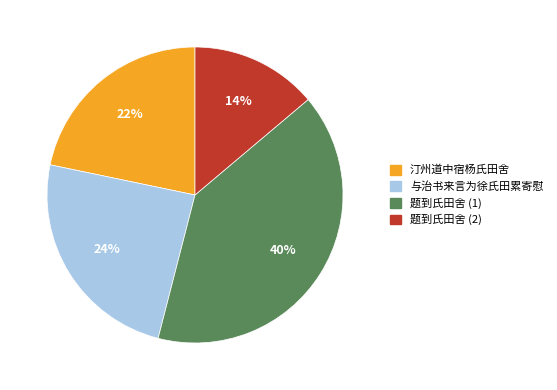

To the nearest percent, what is the average slice percentage?

25%